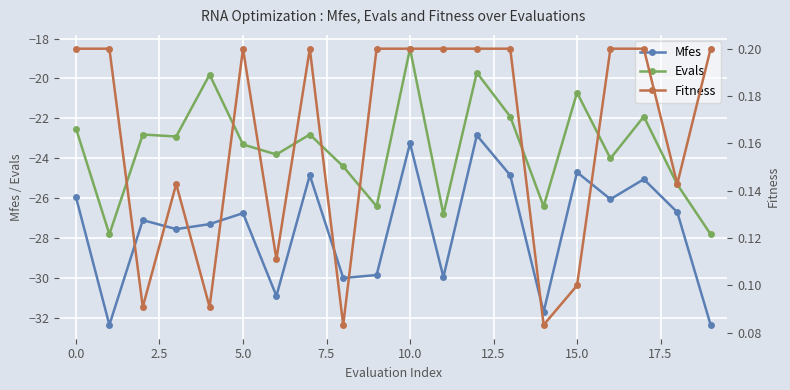

What are all the series names shown in the legend?

Mfes, Evals, Fitness